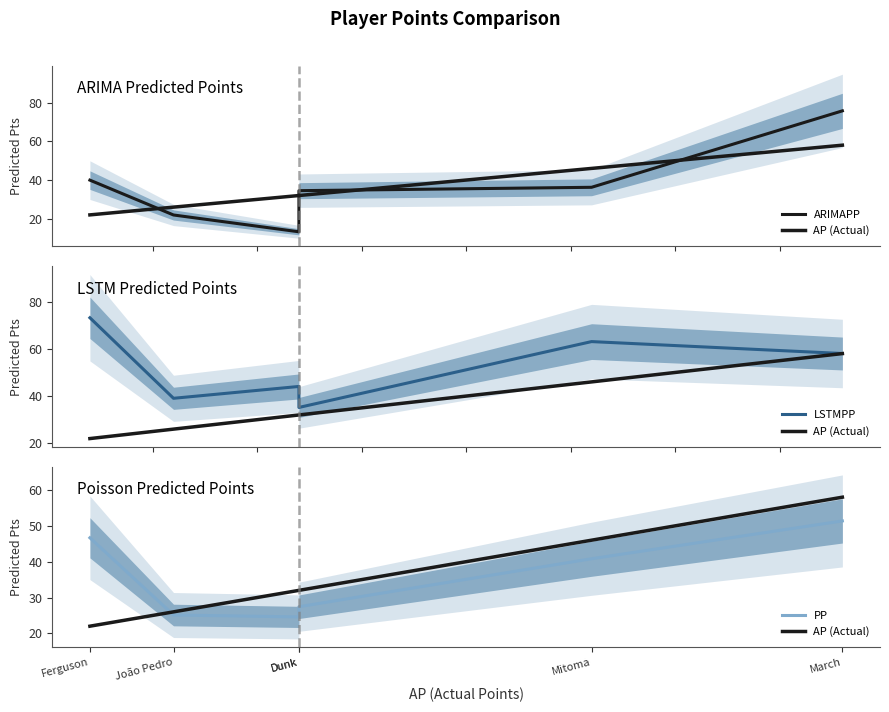

What is the difference between the maximum and minimum values in the LSTMPP series?

38.0